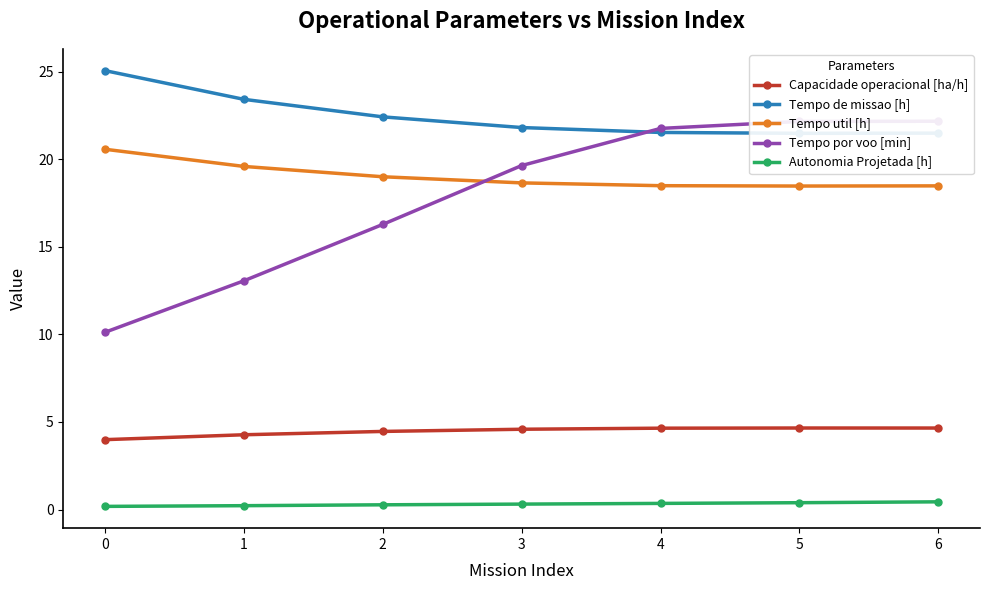

How many lines are shown in the chart?

5